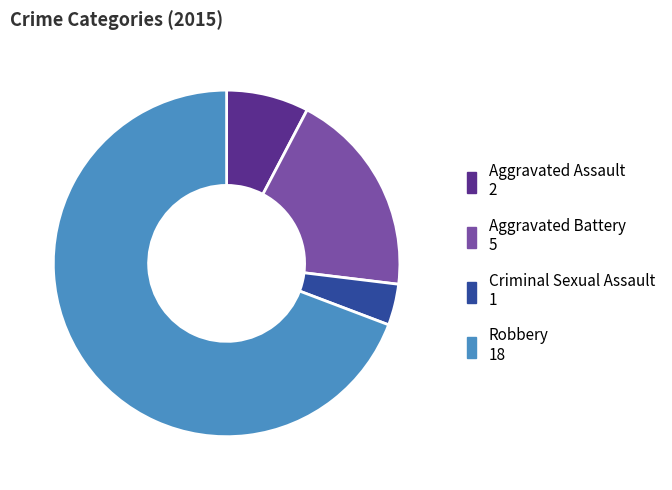

What is the majority slice?

Robbery